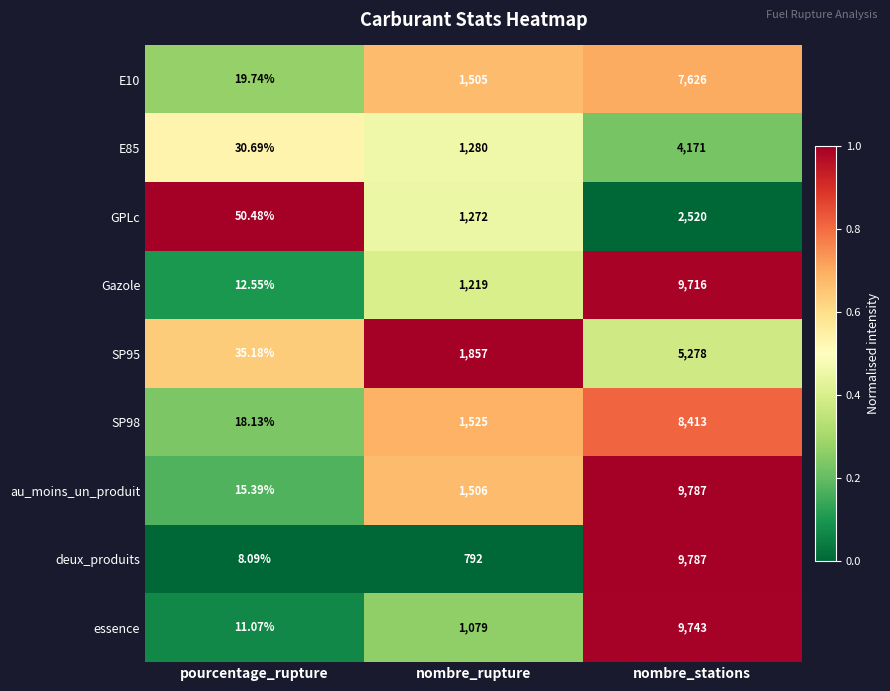

Where is Gazole nearest to the value 4864?

nombre_rupture